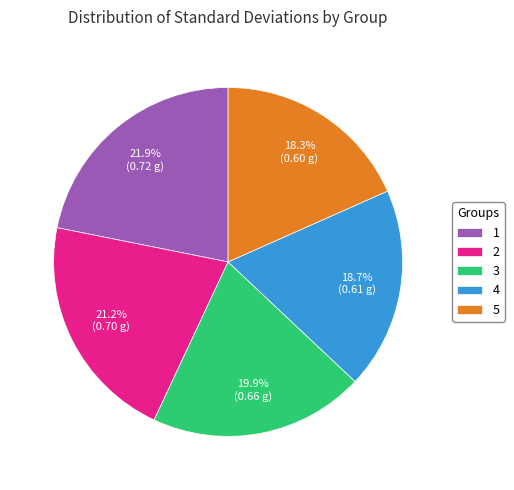

Do 2 and 5 together represent more than half of the pie?

No